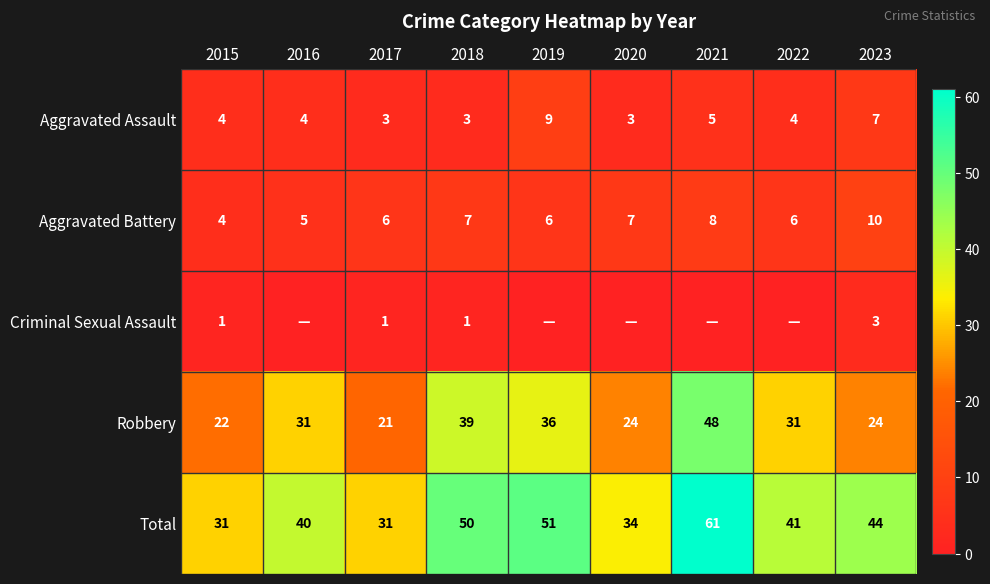

The value of Criminal Sexual Assault at 2017 is 2. True or false?

False